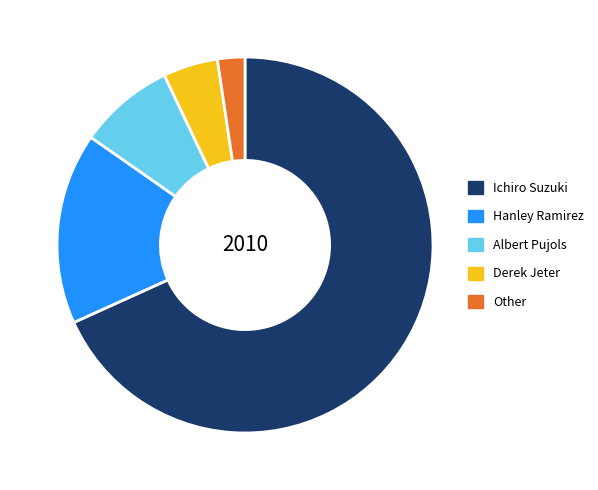

Does Other represent more than half of the total?

No